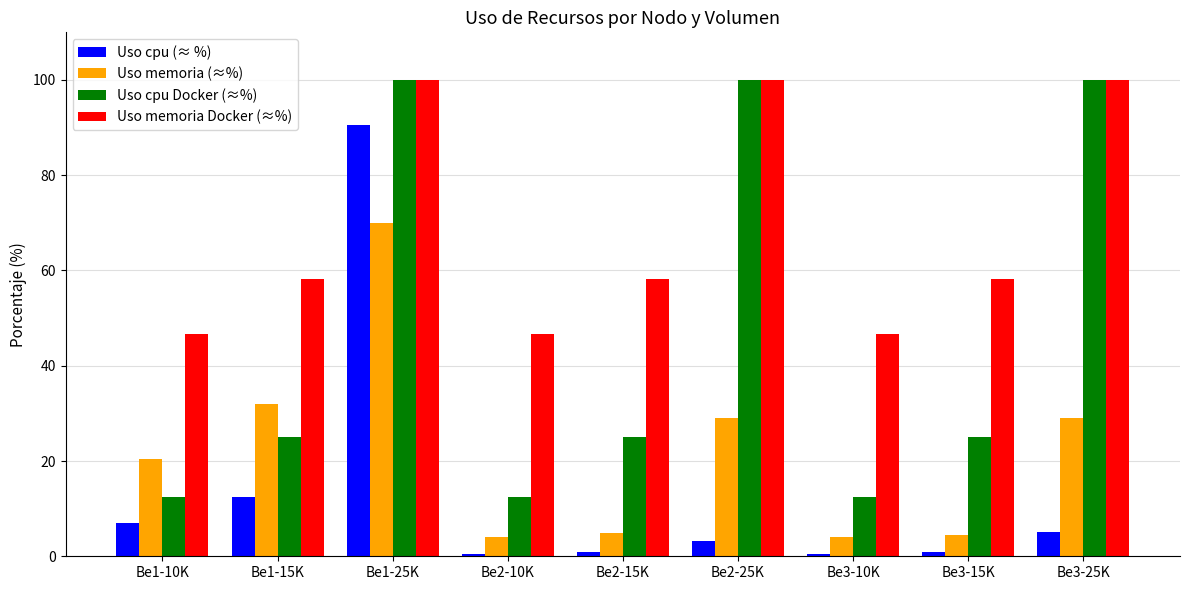

What is the sum of all Uso cpu (≈ %) values?

120.9